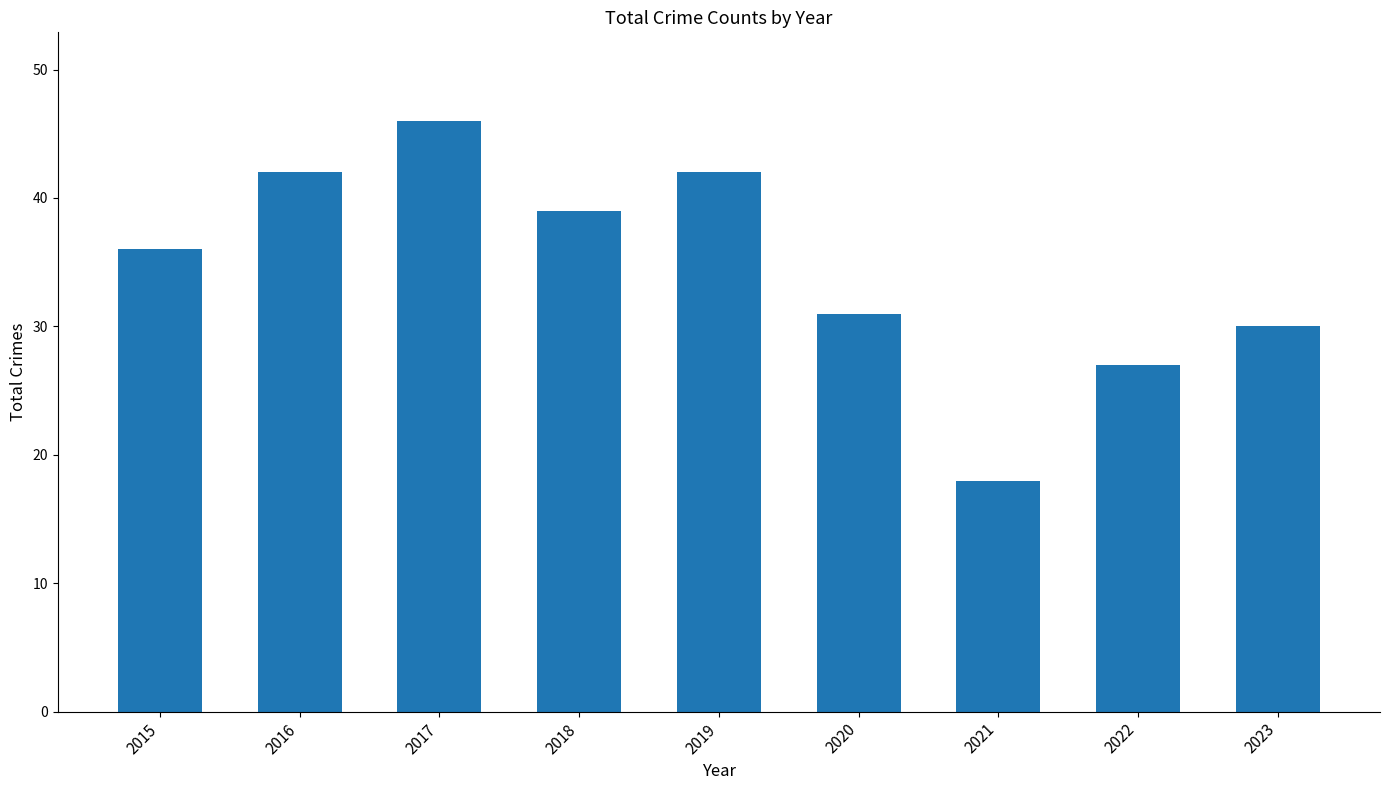

The chart shows a value of 39 at 2018. True or false?

True